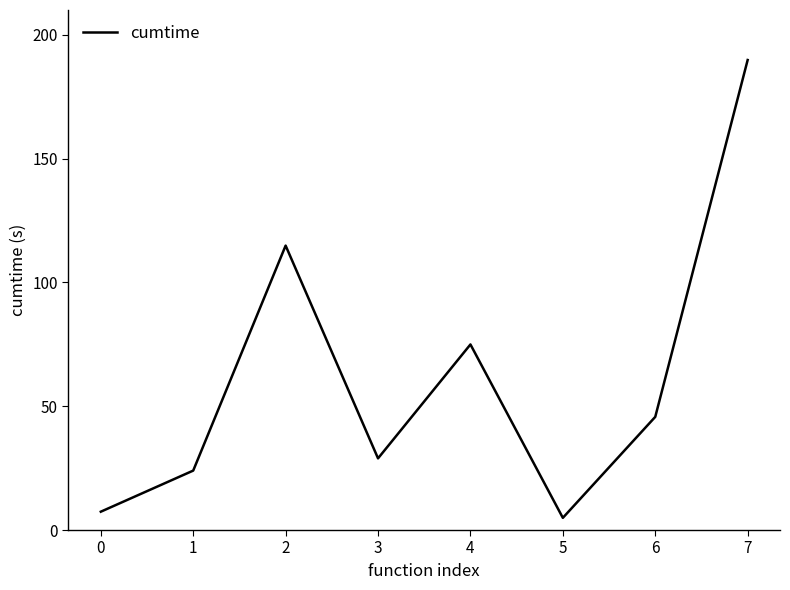

Reading left to right, extract all data points from this chart.

7.4	24.0	114.9	28.9	74.9	4.9	45.7	189.8